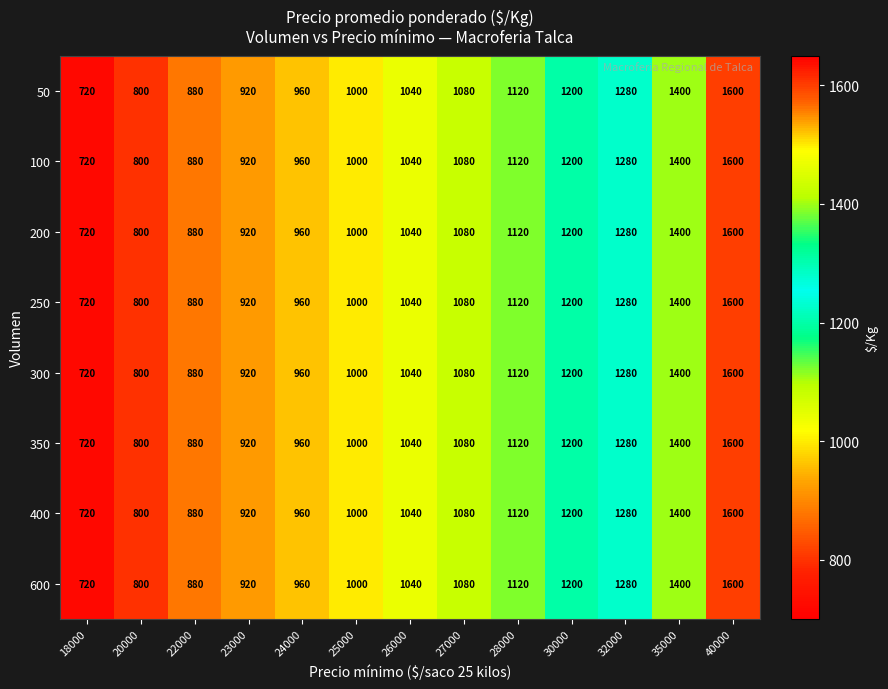

The value of 350 at 18000 is 476. True or false?

False